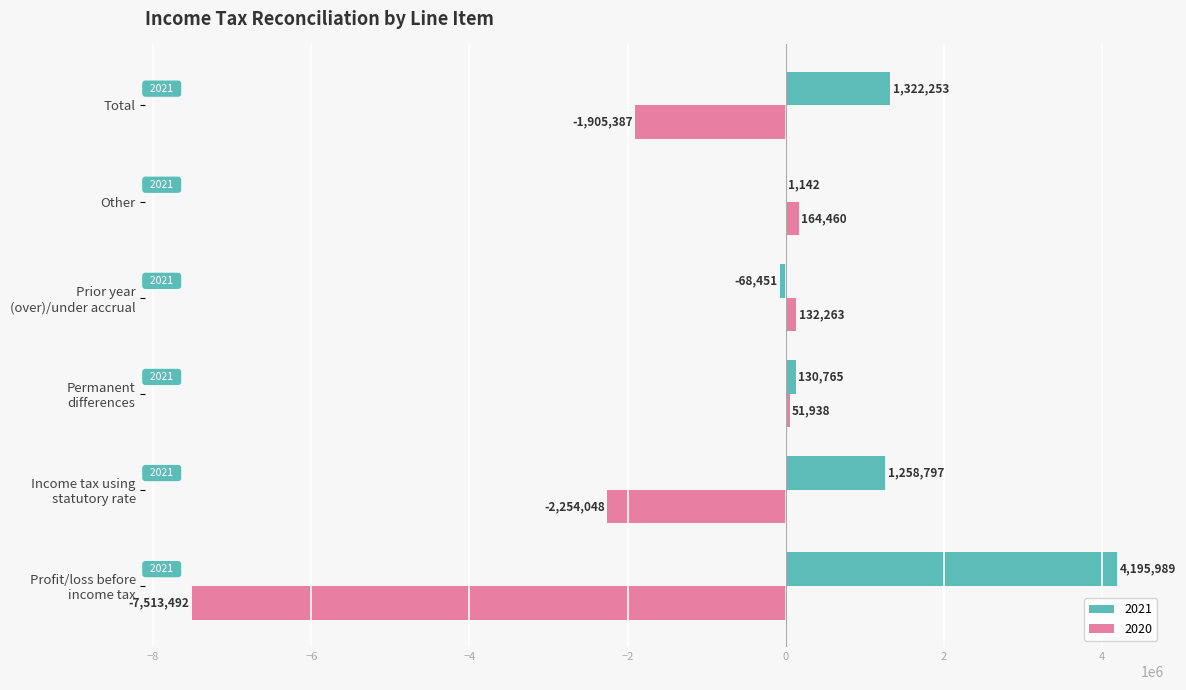

The value of 2021 at Income tax using
statutory rate is 1258797. True or false?

True